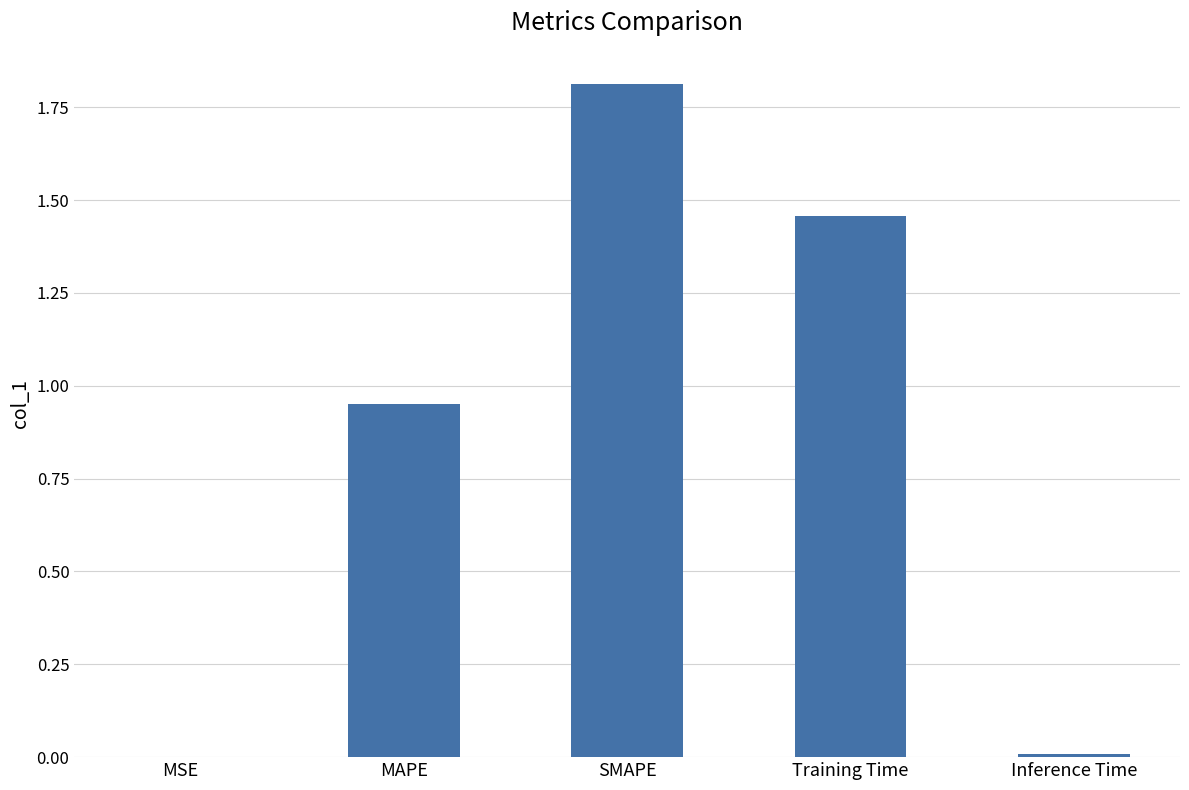

Between SMAPE and MAPE, which is larger?

SMAPE